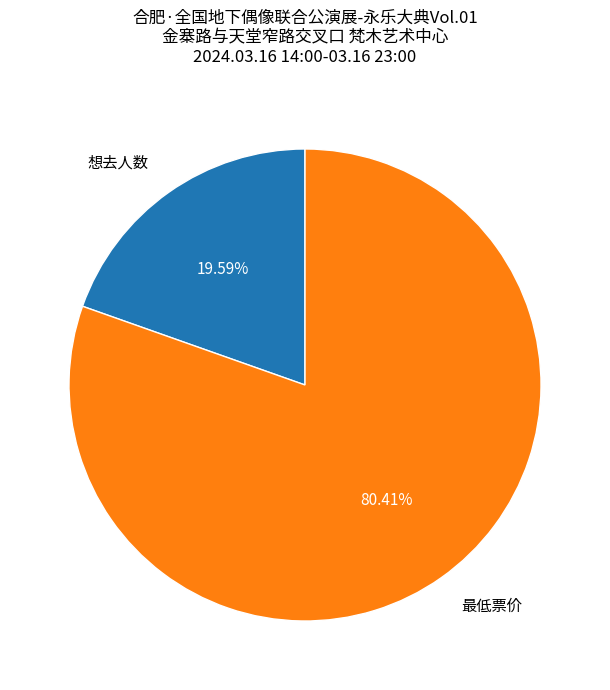

Does any single category account for the majority?

Yes